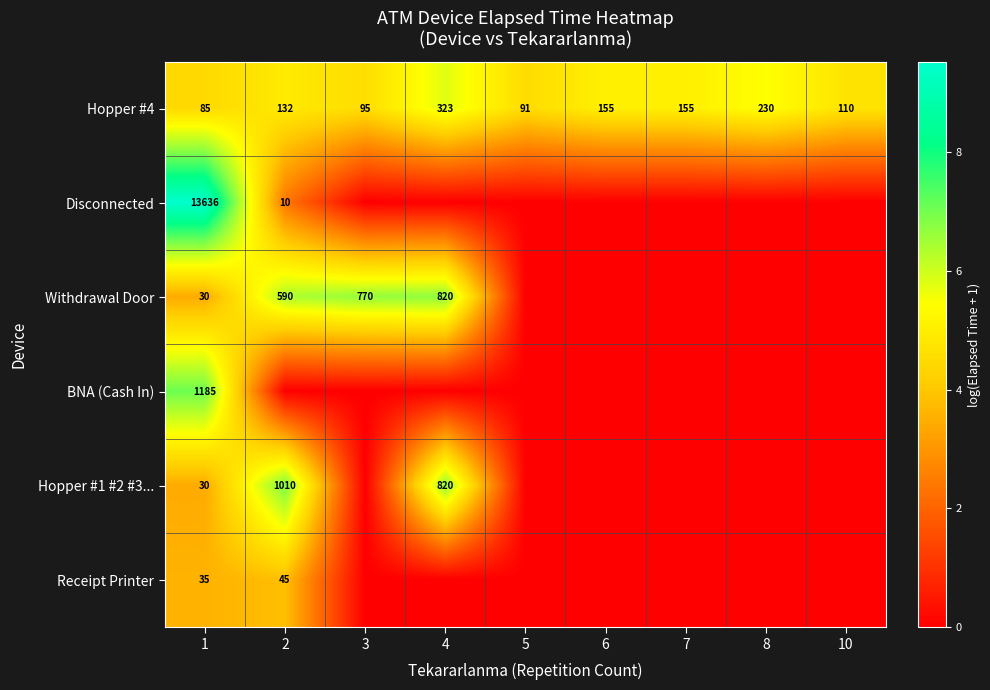

Which has a higher value, 5 or 3?

3